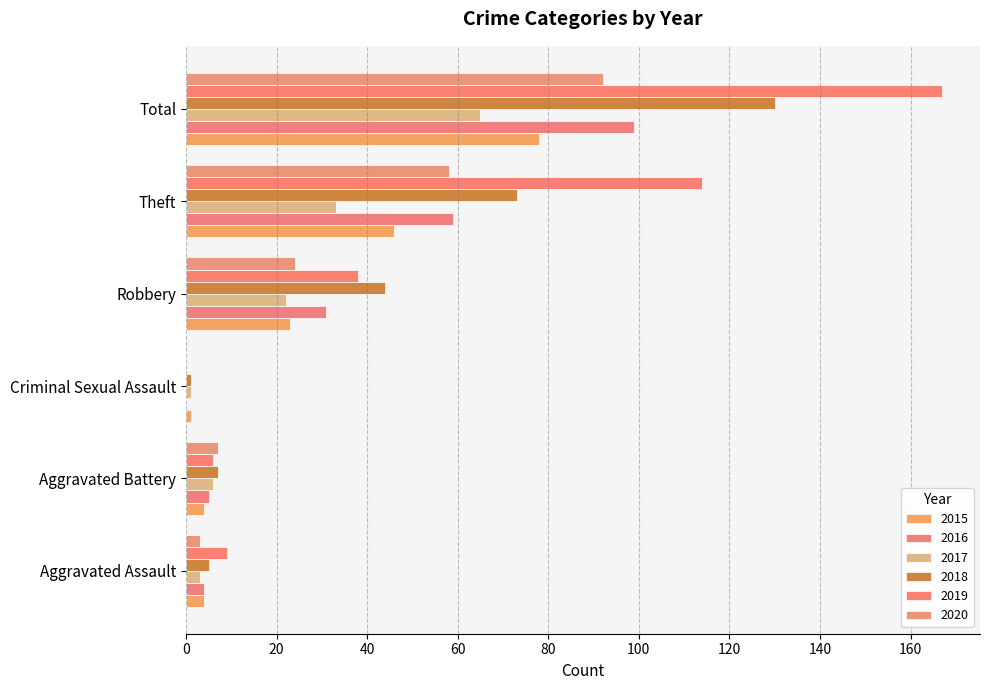

At which category is the sum across all series the highest?

Total